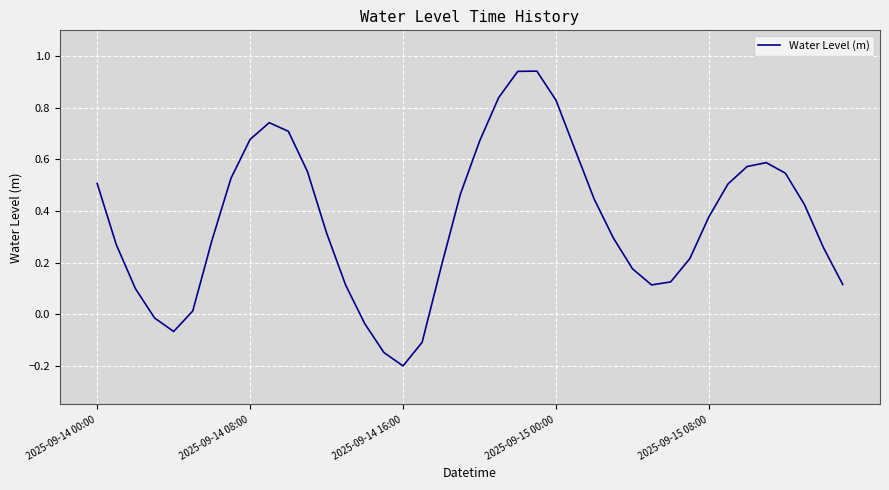

What is the difference between the maximum and minimum values?

1.1